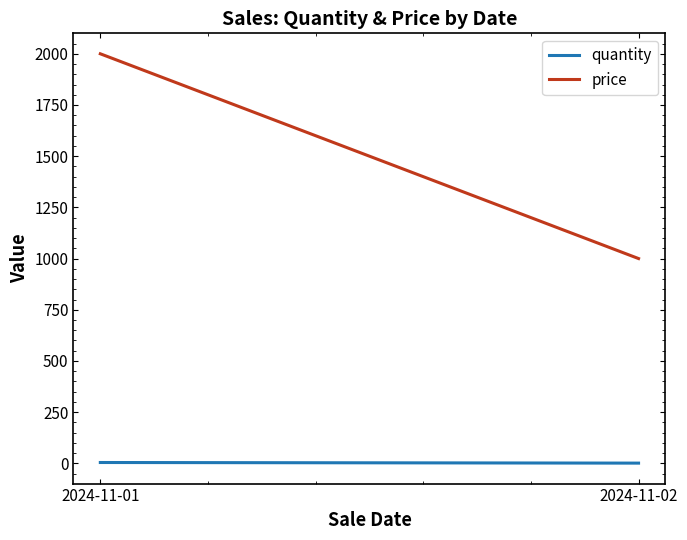

How many values in the price series are below 2000?

1